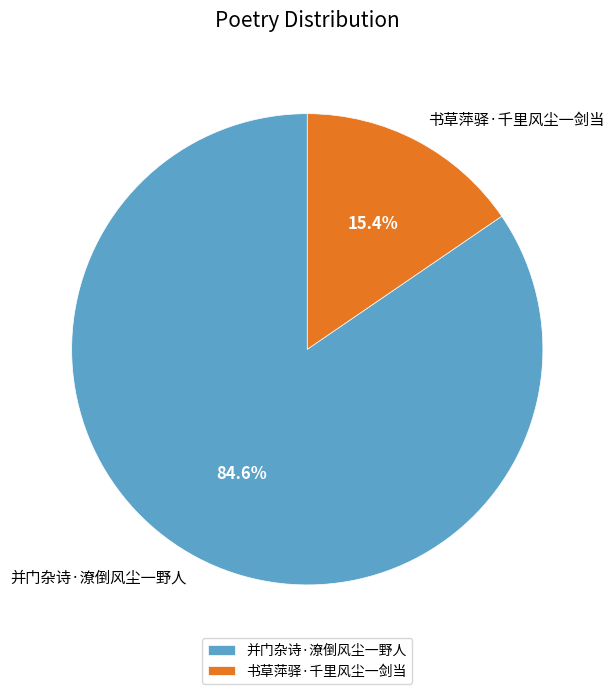

The 书草萍驿·千里风尘一剑当 slice represents 15% of the pie. True or false?

True